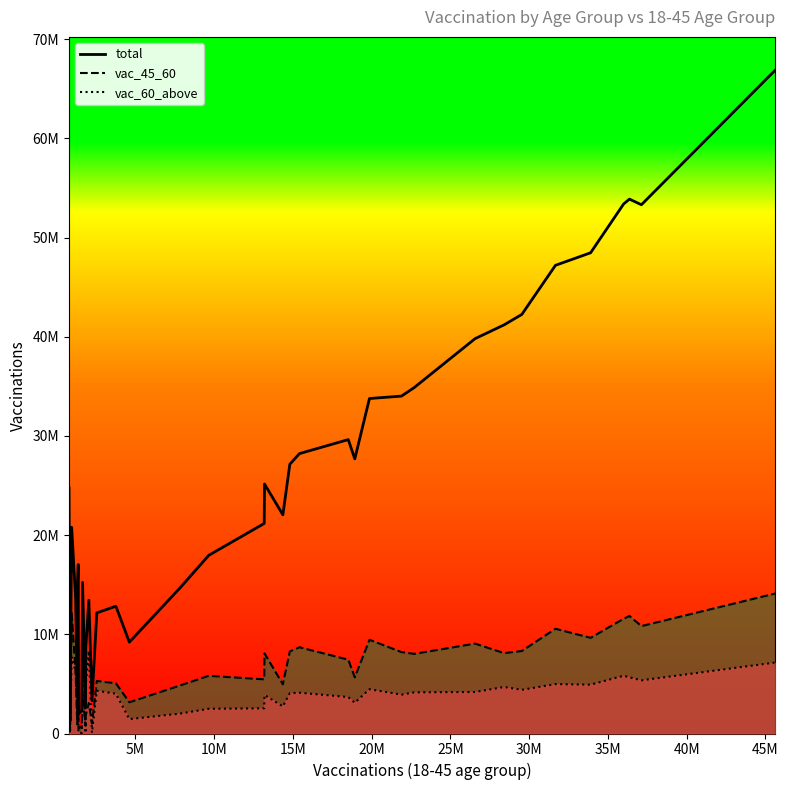

Does the chart display data point markers on the line(s)?

No